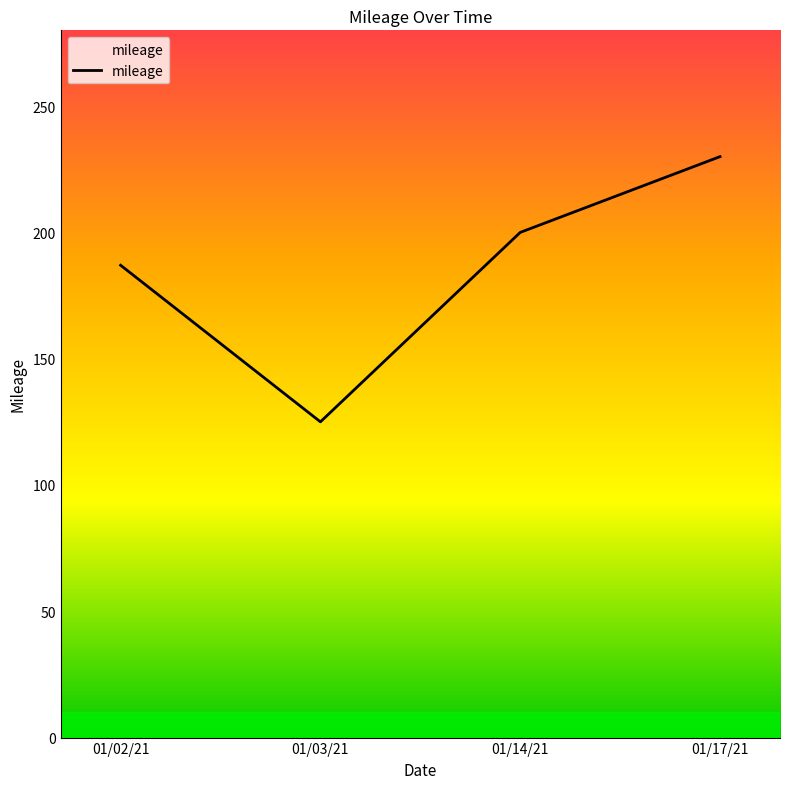

Reading left to right, extract all data points from this chart.

187	125	200	230